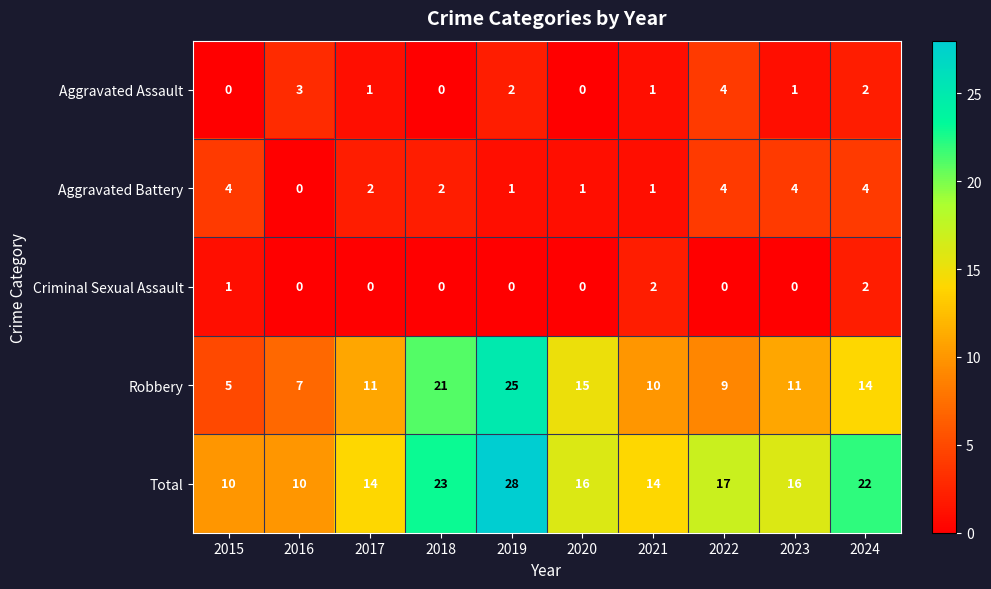

At which label does Total reach its peak?

2019